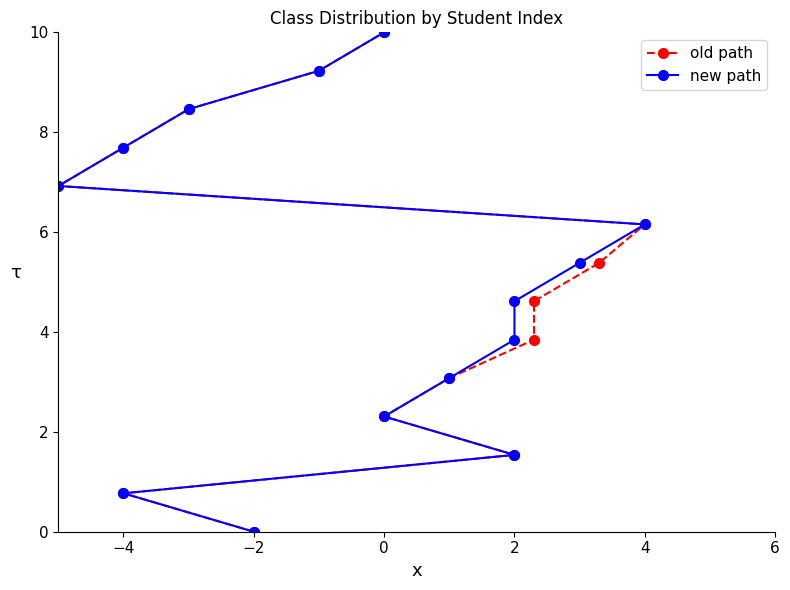

At 2, list the series in order from largest to smallest.

old path, new path